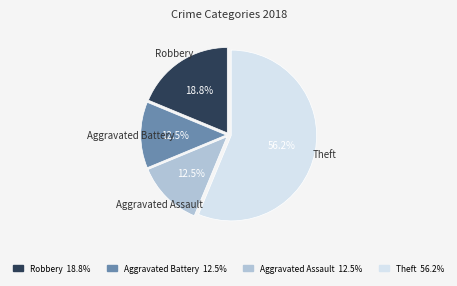

Which category has the biggest portion of the pie?

Theft